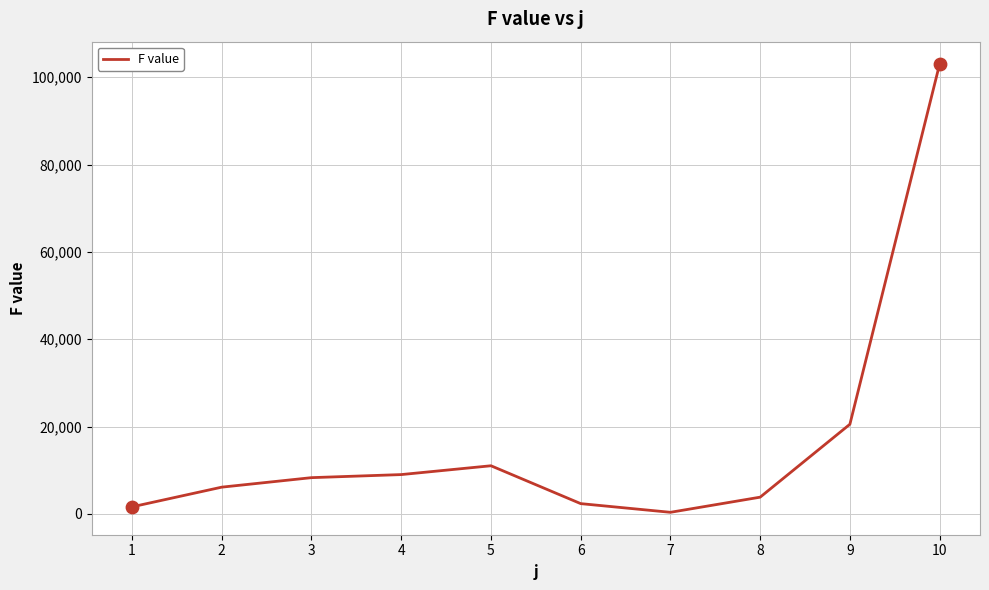

What is the ratio of the value at 3 to the value at 5?

0.8